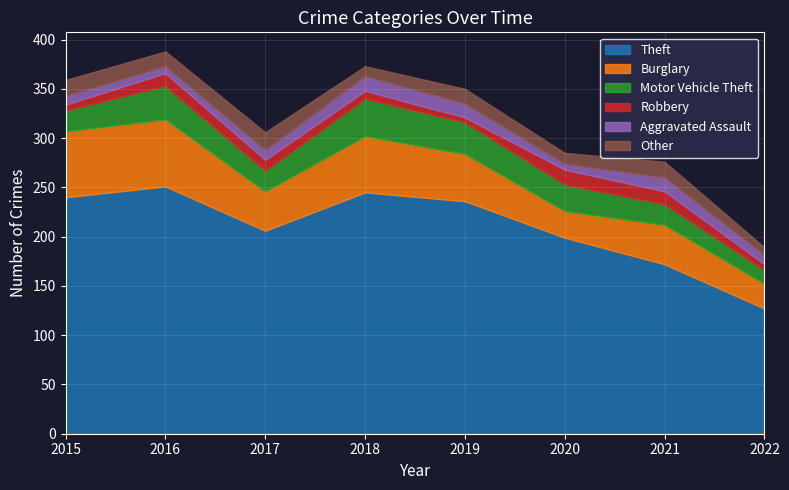

How many data points does each series have?

8